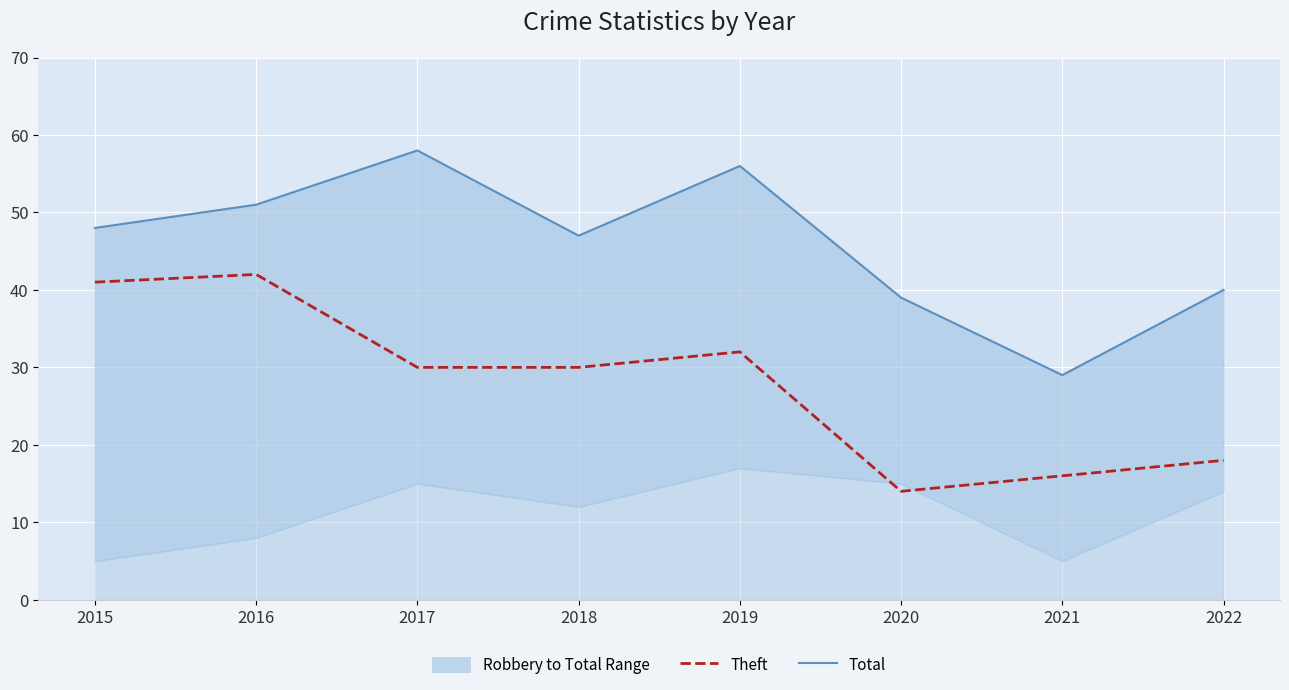

Rank the series at 2018 from lowest to highest value.

Theft, Total